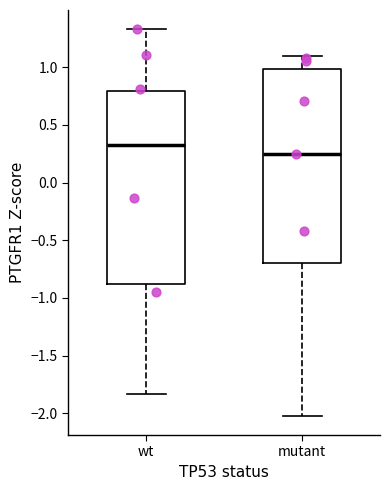

Reading left to right, transcribe this box plot: for each box, give where its median line is, the range the box spans, and where its two whiskers end, as read against the y-axis. The values are not printed on the chart, so give them approximately, as read against the axis.

wt: median 0.35, box -0.90 to 0.80, whiskers -1.85 to 1.35
mutant: median 0.25, box -0.70 to 1.00, whiskers -2.00 to 1.10